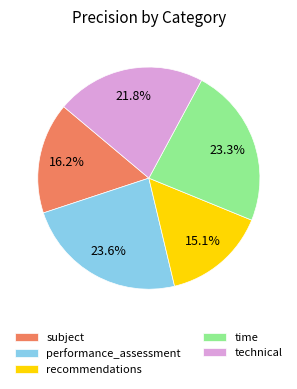

The time slice represents 12% of the pie. True or false?

False